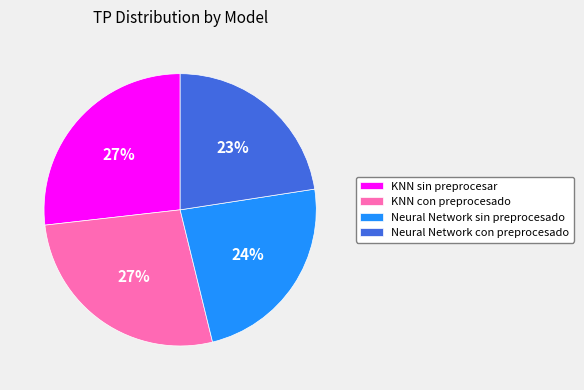

Is the sum of KNN con preprocesado and Neural Network sin preprocesado greater than half?

Yes